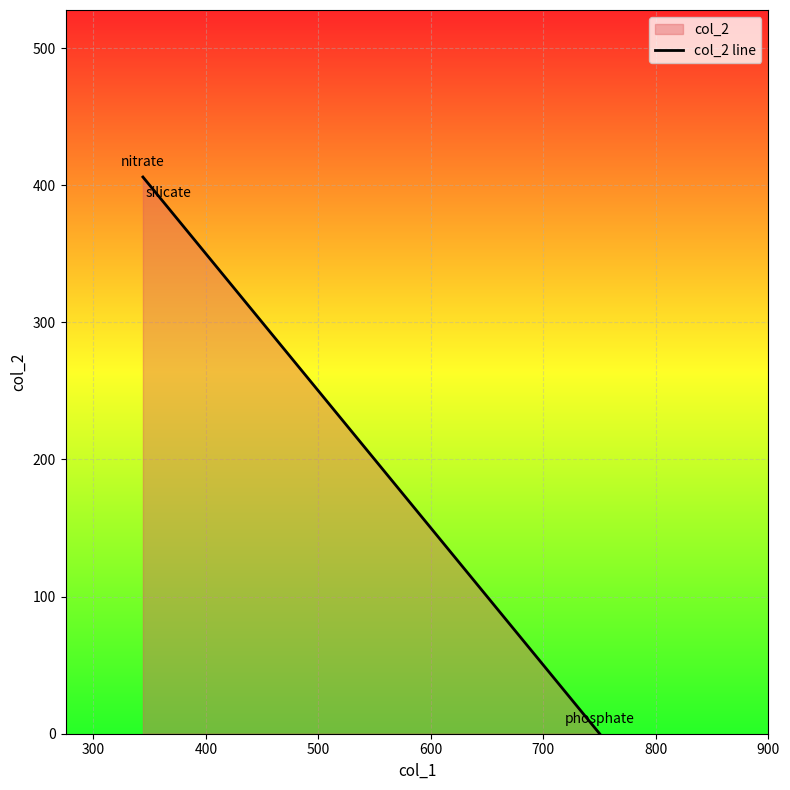

What is the greatest value displayed?

406